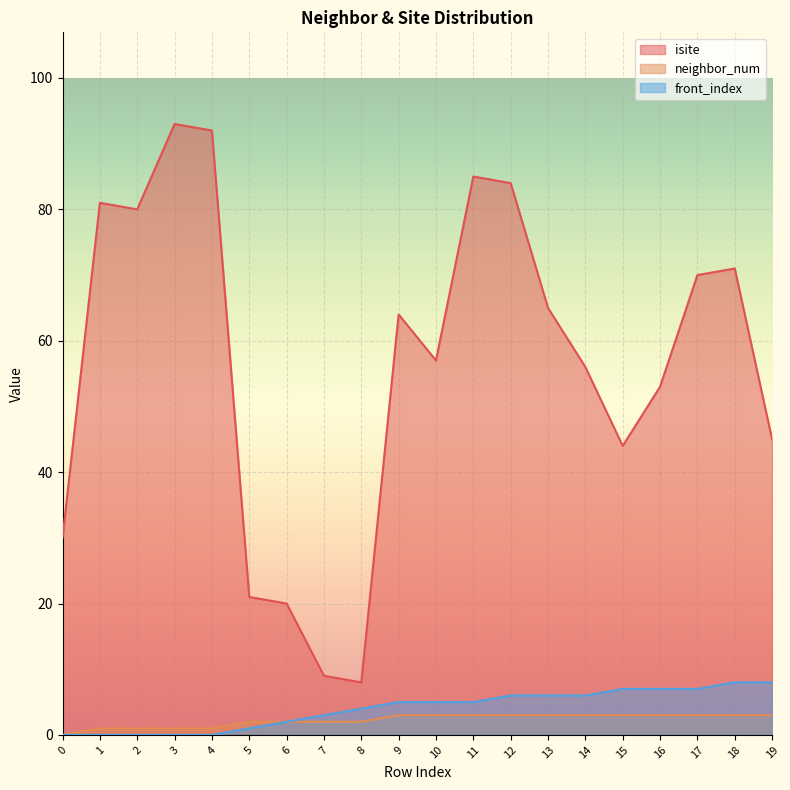

Between 5 and 17, which series saw the biggest shift?

isite